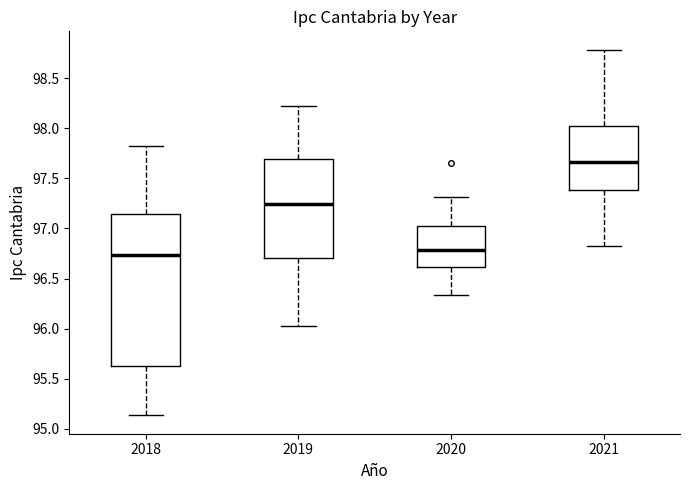

Reading left to right, read every box against the y-axis: the position of its median line, the range the box covers, and the ends of its whiskers. The values are not printed on the chart, so give them approximately, as read against the axis.

2018: median 96.75, box 95.65 to 97.15, whiskers 95.15 to 97.80
2019: median 97.25, box 96.70 to 97.70, whiskers 96.00 to 98.20
2020: median 96.80, box 96.60 to 97.00, whiskers 96.35 to 97.30
2021: median 97.65, box 97.40 to 98.00, whiskers 96.85 to 98.80